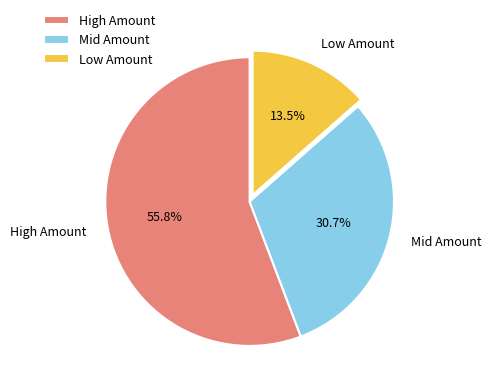

To the nearest percent, what is the average slice percentage?

33%